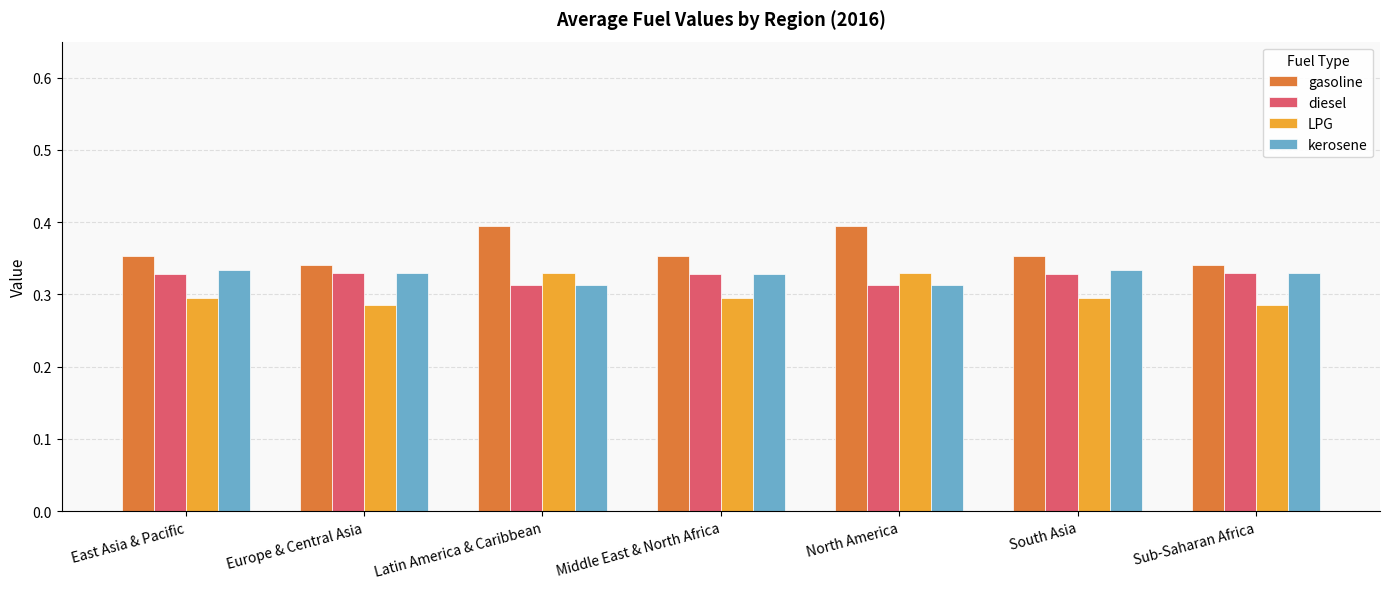

Is it true that LPG equals 0.4 at South Asia?

False